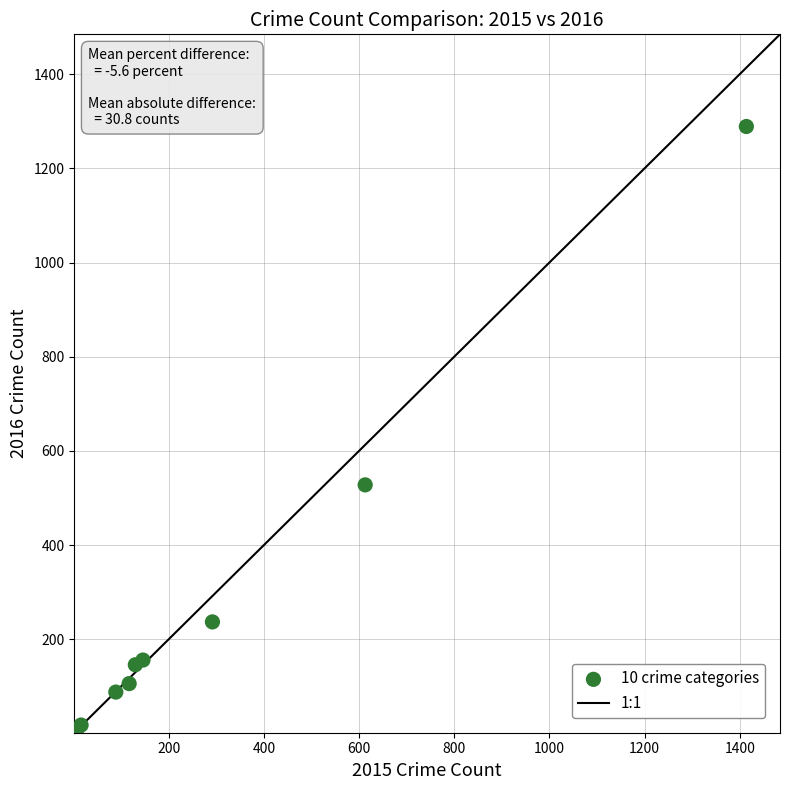

What Y value in the scatter plot is closest to 645?

528